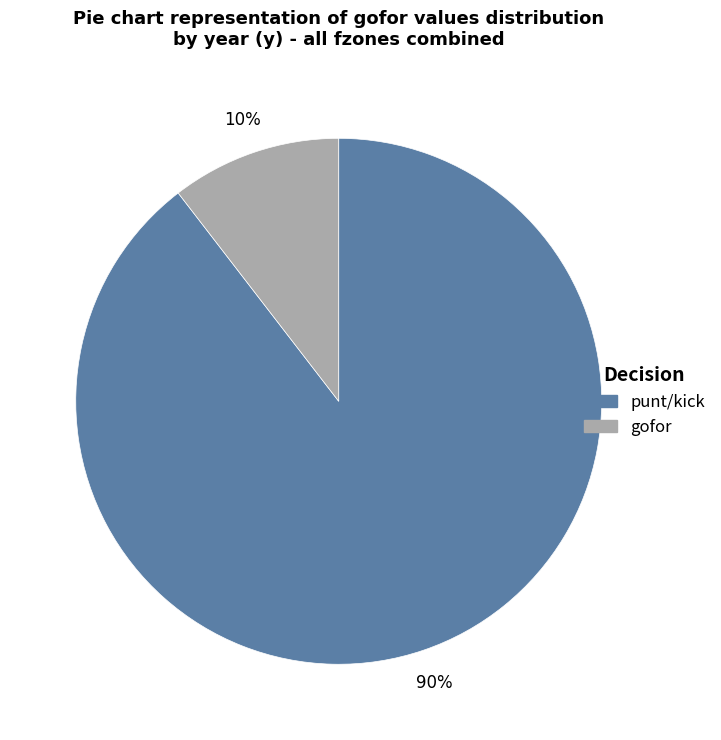

Is there a majority slice in this chart?

Yes